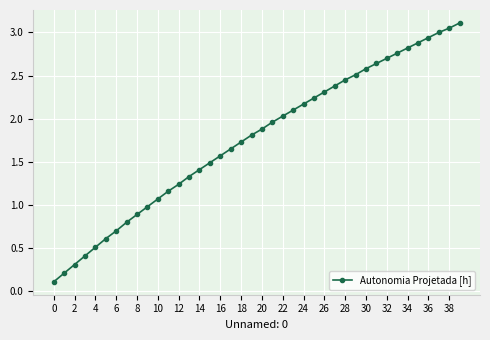

Is this an area chart (filled region under the line)?

No